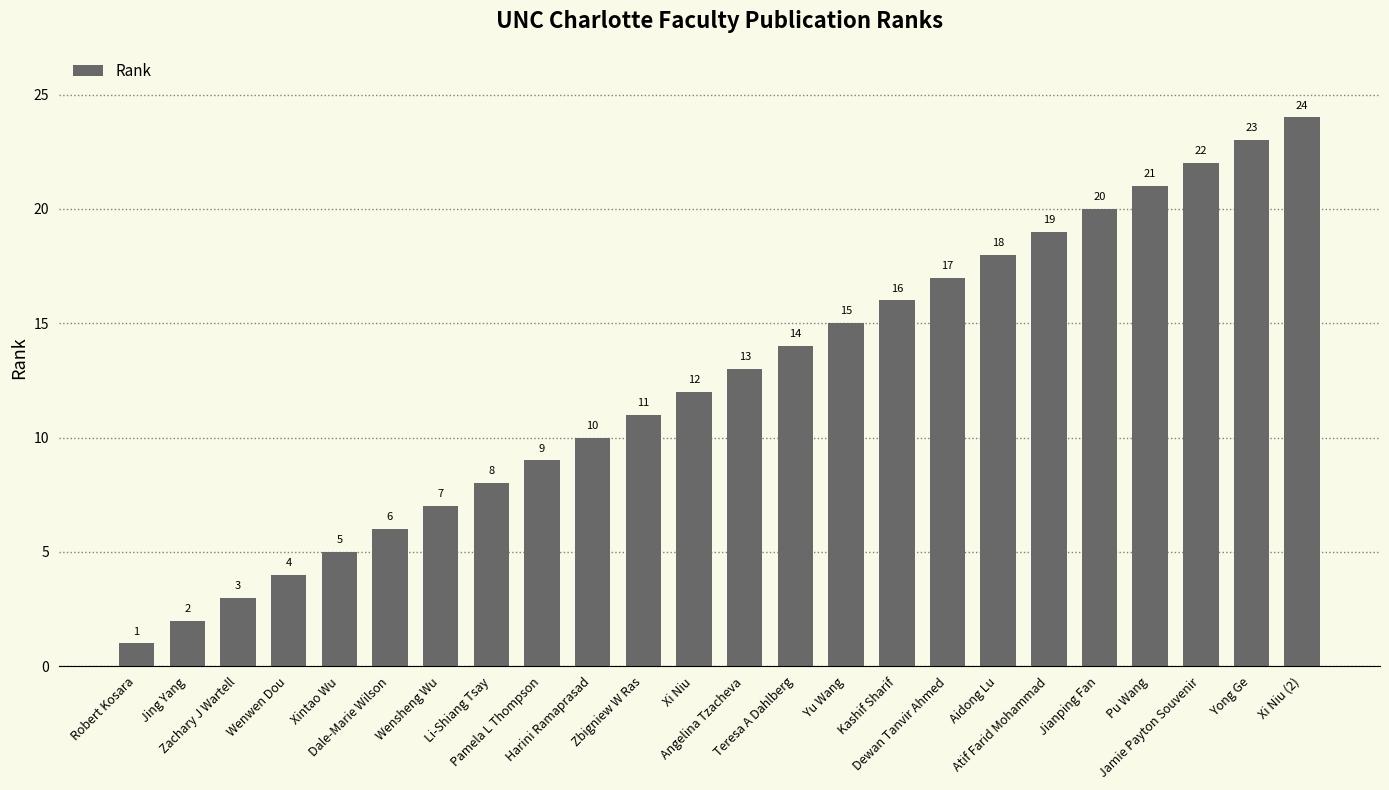

List the labels in order of value, largest first.

Xi Niu (2), Yong Ge, Jamie Payton Souvenir, Pu Wang, Jianping Fan, Atif Farid Mohammad, Aidong Lu, Dewan Tanvir Ahmed, Kashif Sharif, Yu Wang, Teresa A Dahlberg, Angelina Tzacheva, Xi Niu, Zbigniew W Ras, Harini Ramaprasad, Pamela L Thompson, Li-Shiang Tsay, Wensheng Wu, Dale-Marie Wilson, Xintao Wu, Wenwen Dou, Zachary J Wartell, Jing Yang, Robert Kosara